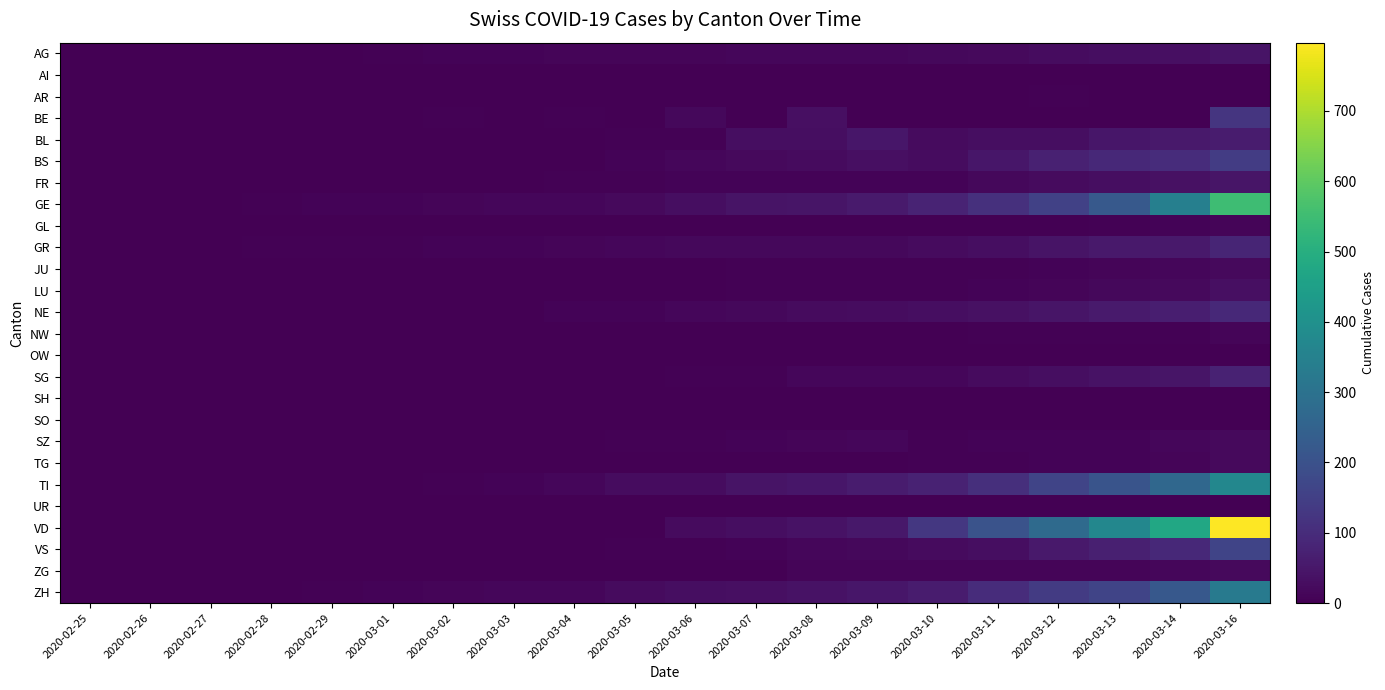

Rank the series by their maximum value, from highest to lowest.

VD, GE, TI, ZH, VS, BS, BE, NE, GR, SG, BL, FR, AG, LU, SZ, TG, ZG, JU, GL, NW, AR, AI, SH, UR, OW, SO